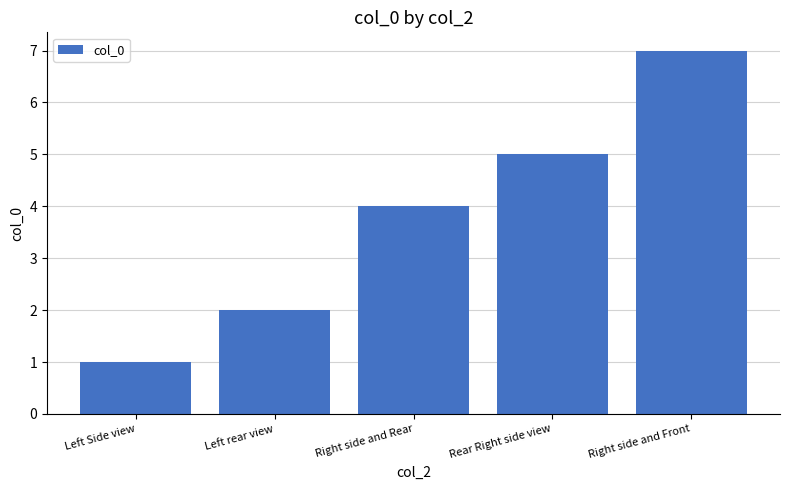

What is the ratio of the value at Right side and Rear to the value at Rear Right side view?

0.8